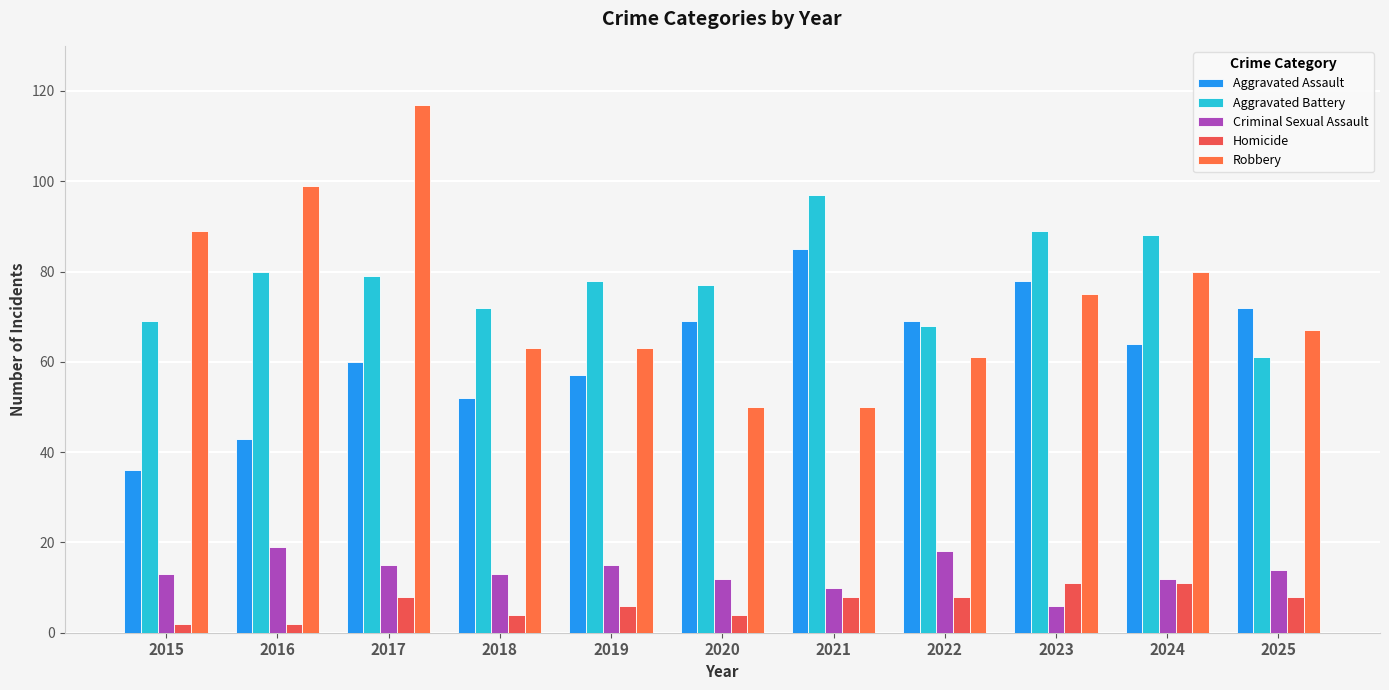

Are the bars horizontal?

No